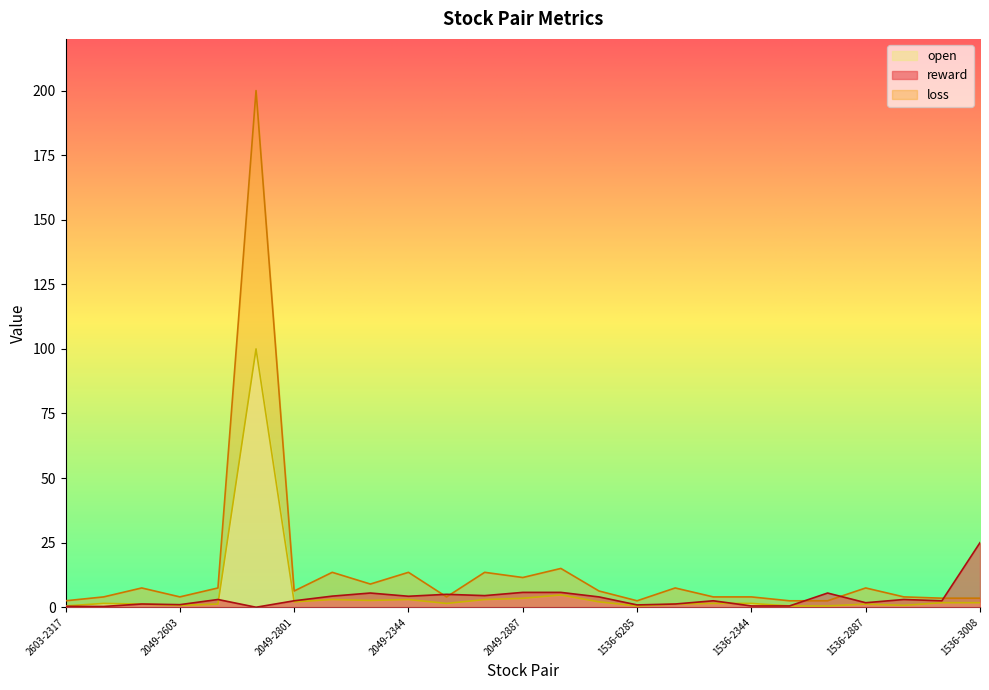

True or false: open and loss cross at least once.

False